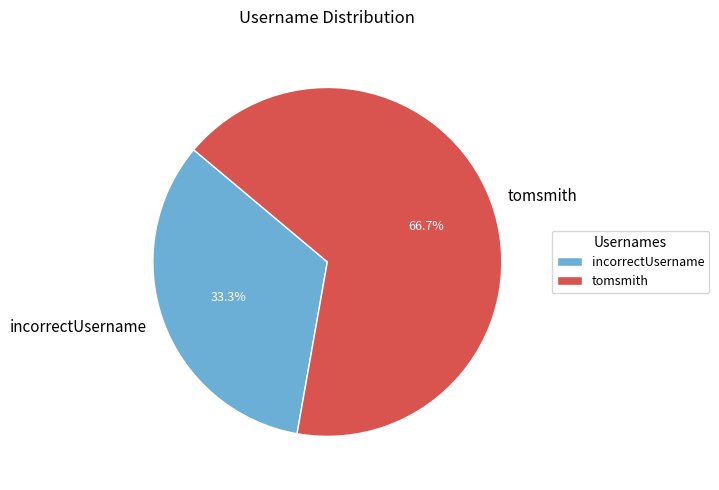

Is it true that tomsmith is 78% of the pie?

False